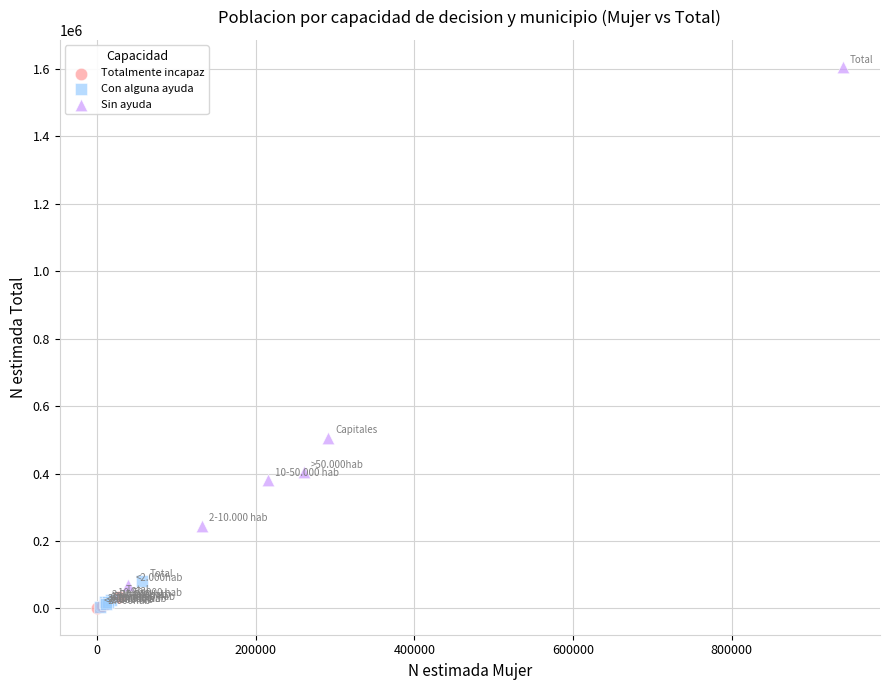

Which series has the largest Y range (max minus min)?

Sin ayuda